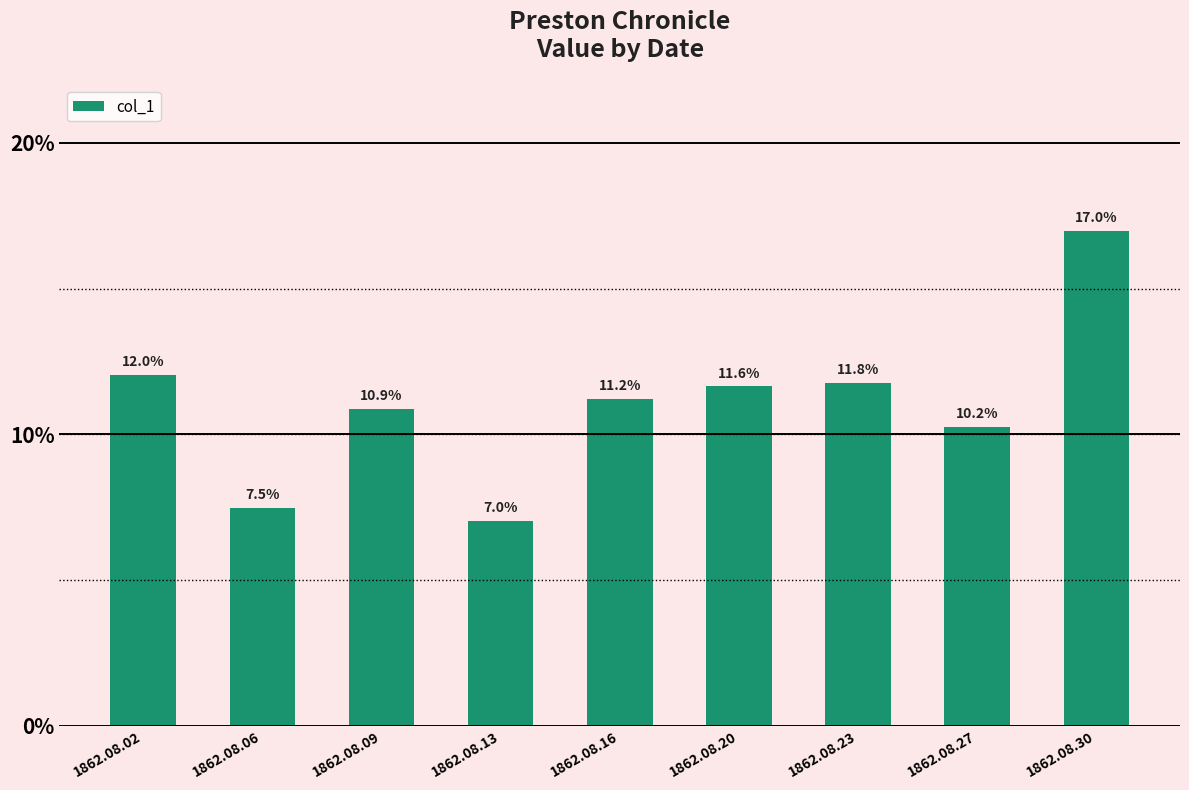

What is the sum of the values at 1862.08.30 and 1862.08.02?

0.3